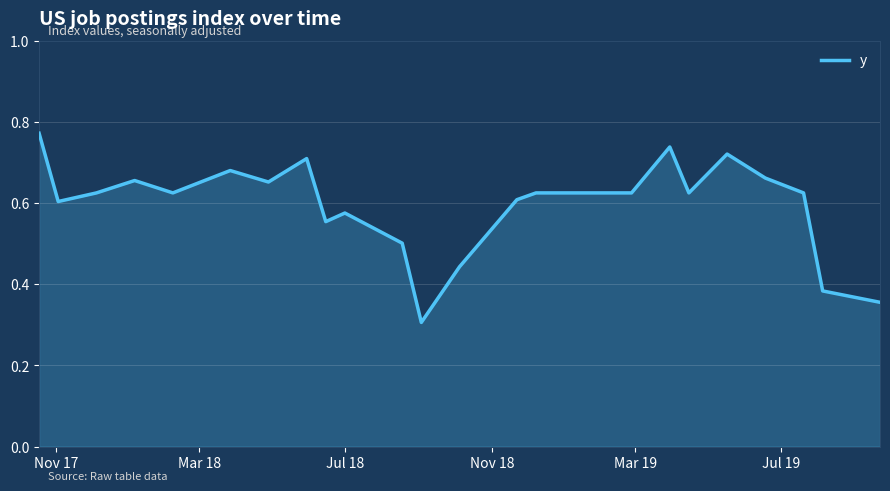

What is the minimum value shown in the chart?

0.3